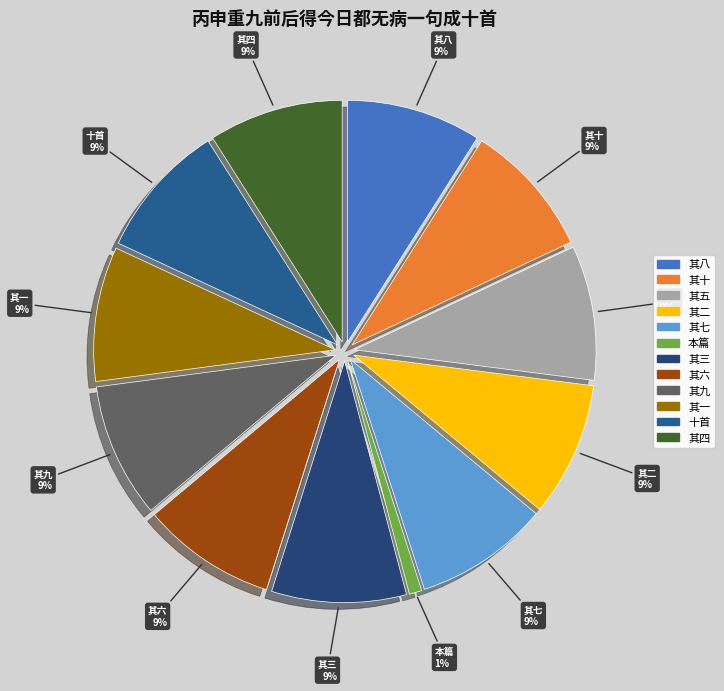

Count the number of slices in the pie.

12